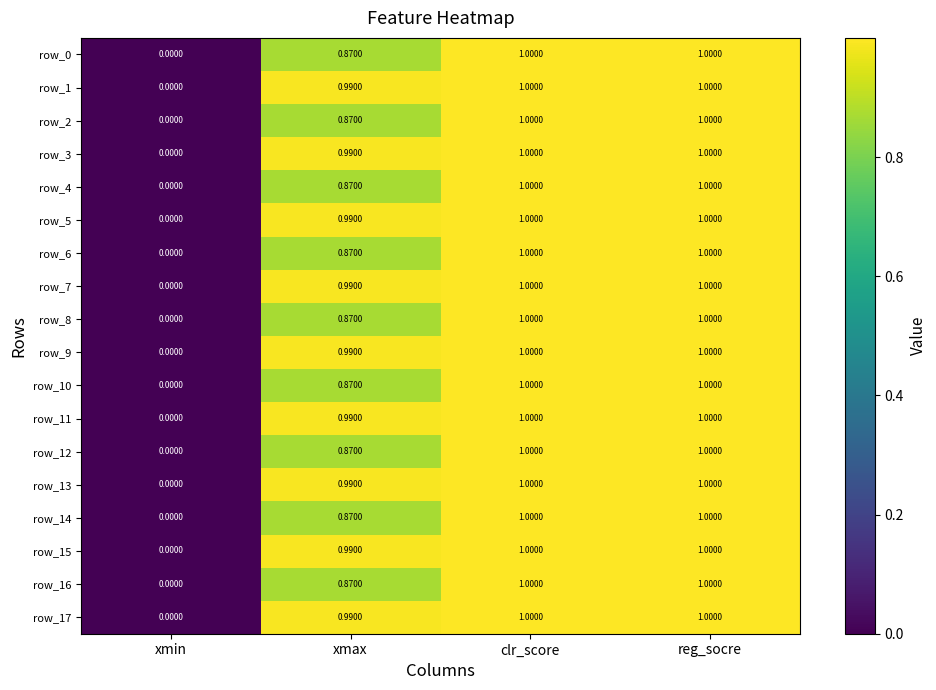

What is the total value across all series at reg_socre?

18.0